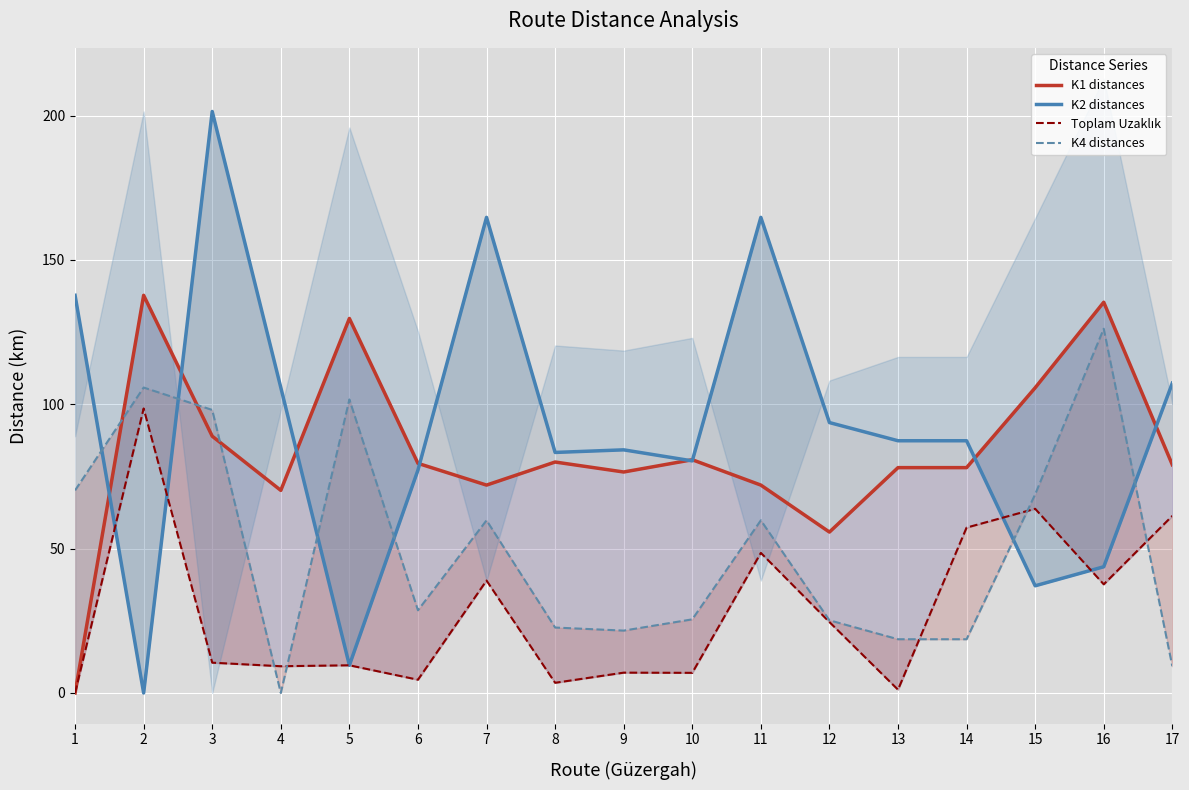

Reading right to left, list all the values displayed in this chart.

K1 distances: 79.0	135.3	105.7	78.1	78.1	55.7	72.0	80.8	76.5	80.0	72.0	79.5	129.7	70.2	88.9	137.7	0.0
K2 distances: 107.3	43.7	37.1	87.4	87.4	93.7	164.7	80.4	84.2	83.3	164.7	77.2	9.6	105.8	201.4	0.0	137.7
Toplam Uzaklık: 61.3	37.6	63.8	57.3	1.1	24.6	48.5	7.0	7.0	3.5	38.9	4.6	9.6	9.3	10.5	98.5	0.0
K4 distances: 9.3	126.2	68.8	18.6	18.6	25.2	59.8	25.5	21.6	22.7	59.8	28.6	101.7	0.0	98.0	105.8	70.2